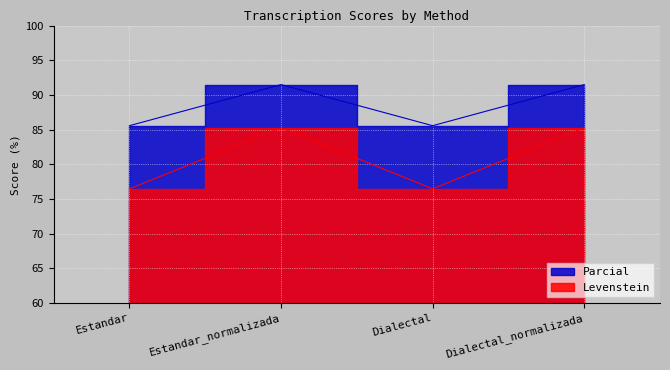

How many lines are shown in the chart?

2